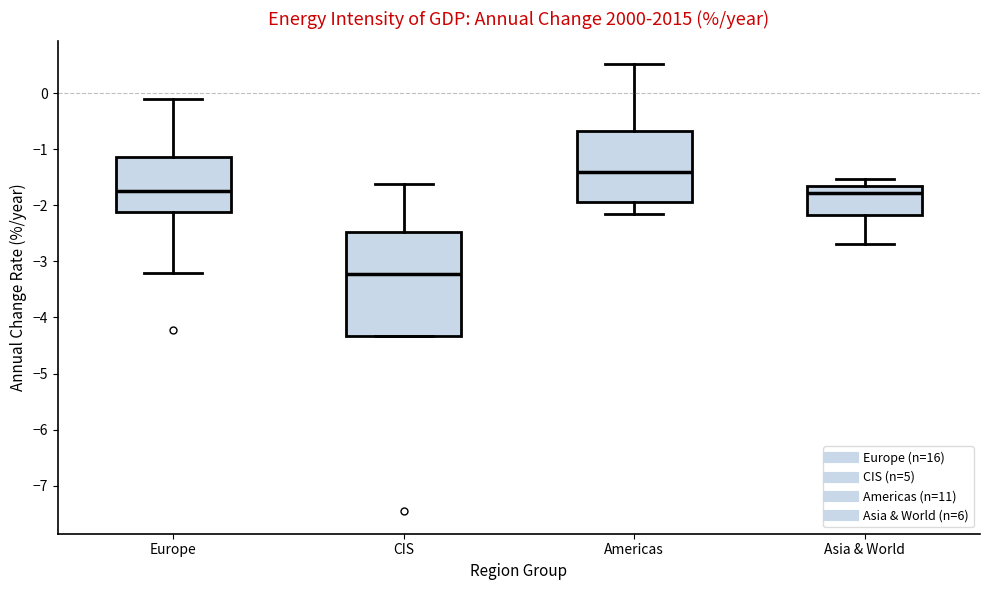

Reading left to right, read every box against the y-axis: the position of its median line, the range the box covers, and the ends of its whiskers. The values are not printed on the chart, so give them approximately, as read against the axis.

Europe: median -1.7, box -2.1 to -1.1, whiskers -3.2 to -0.1
CIS: median -3.2, box -4.3 to -2.5, whiskers -4.3 to -1.6
Americas: median -1.4, box -1.9 to -0.7, whiskers -2.2 to 0.5
Asia & World: median -1.8, box -2.2 to -1.6, whiskers -2.7 to -1.5